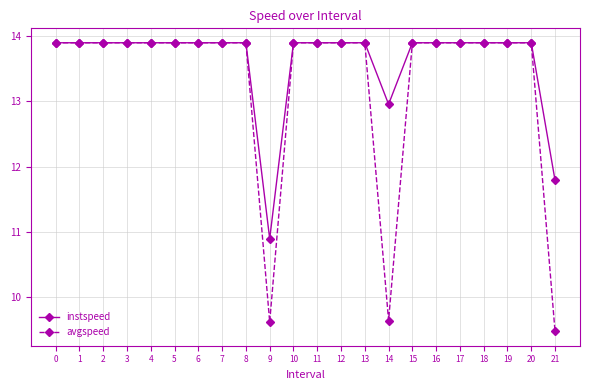

Which category has the lowest value in the avgspeed series?

21